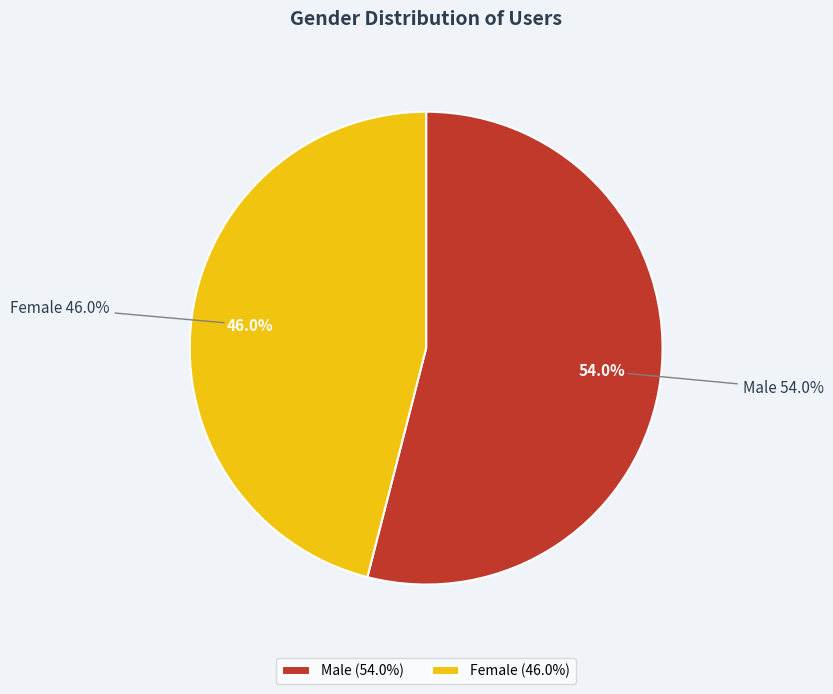

What percentage is the Male slice, to the nearest percent?

54%